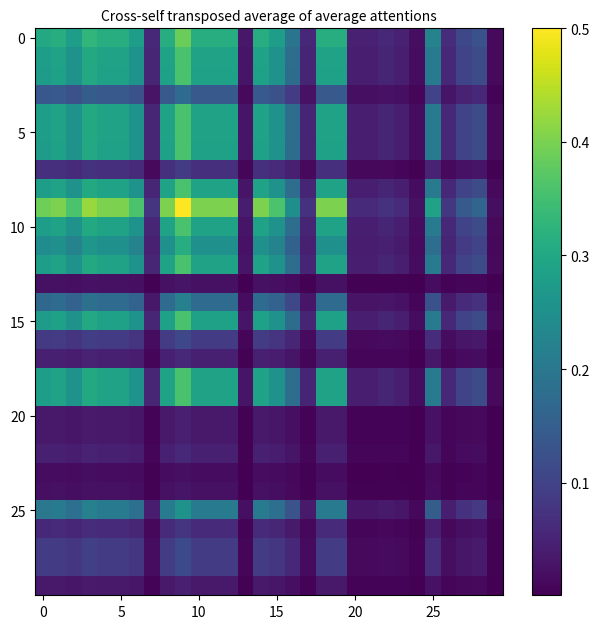

Count the number of data series in this chart.

30